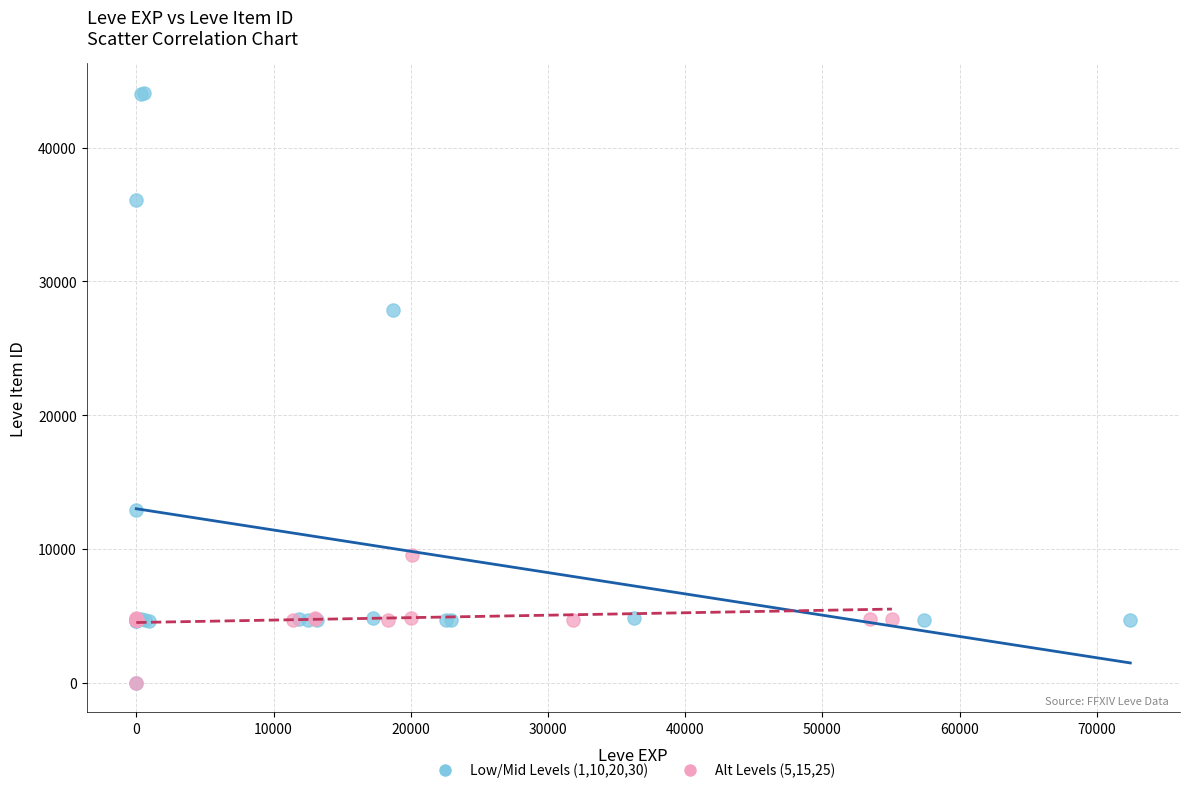

Which series has the widest spread of Y values?

Low/Mid Levels (1,10,20,30)